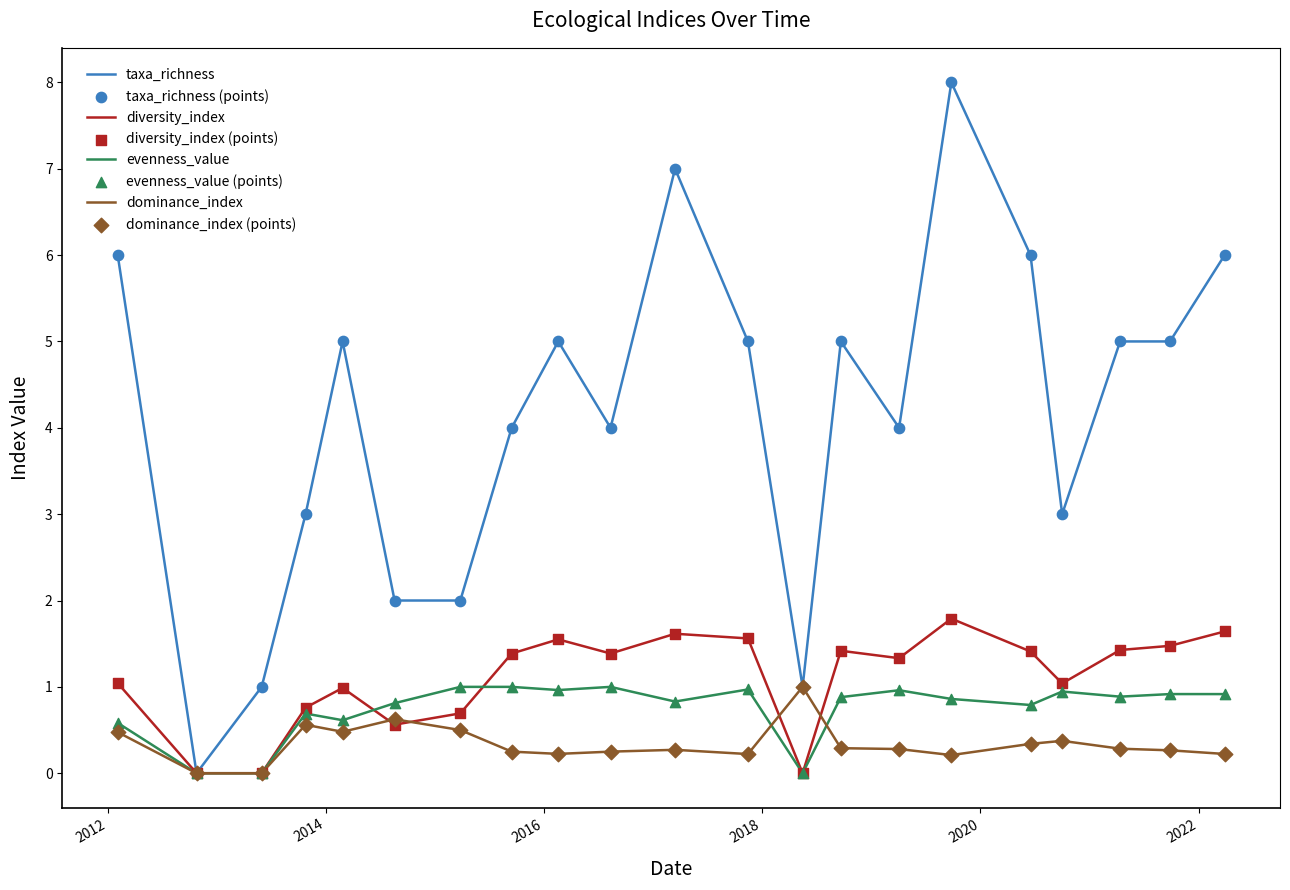

Which series has the largest total across all categories?

taxa_richness